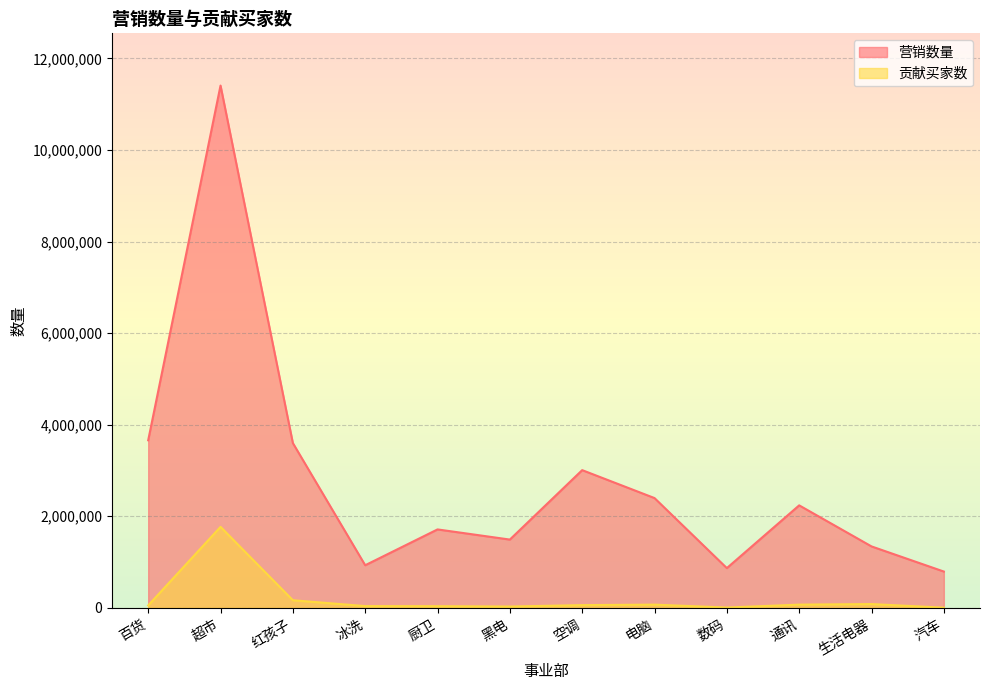

Rank the series by their average value, from lowest to highest.

贡献买家数, 营销数量